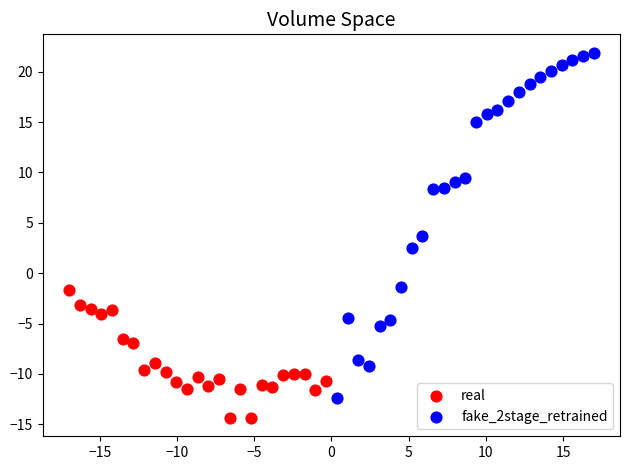

Which series reaches the minimum Y coordinate?

real